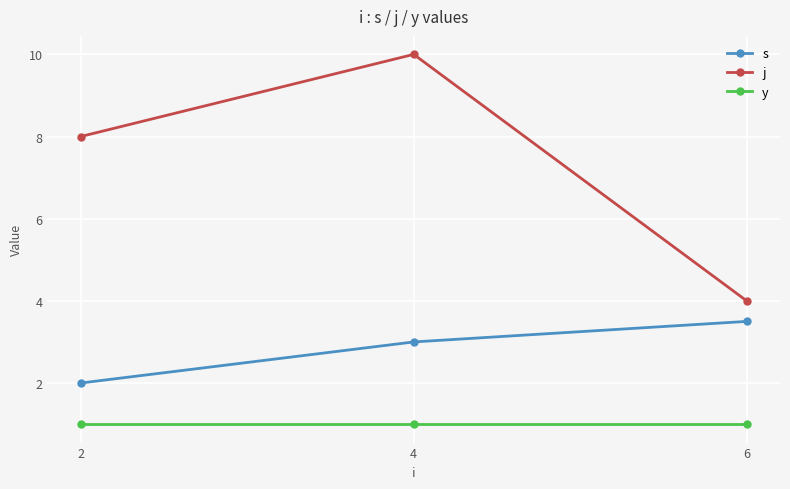

What is the approximate value of j at 2?

8.0